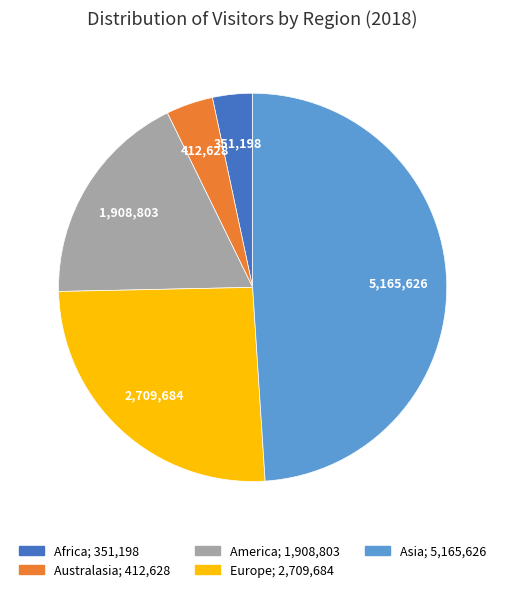

What is the largest slice in the pie chart?

Asia